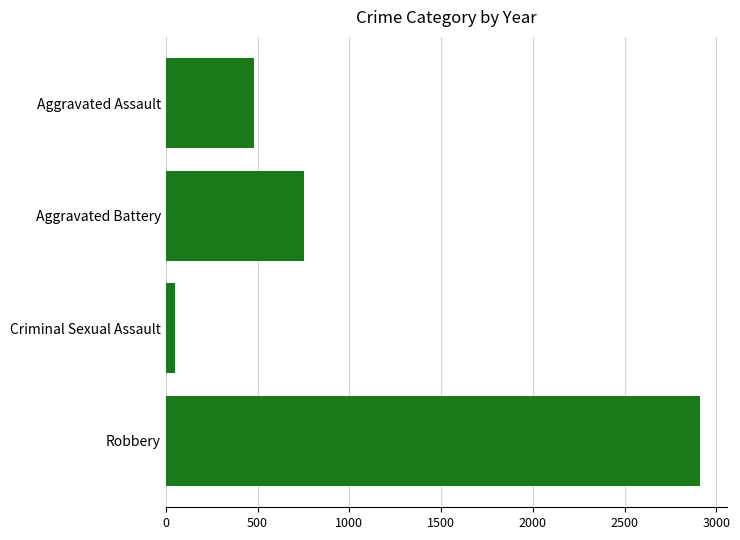

What is the greatest value displayed?

2912